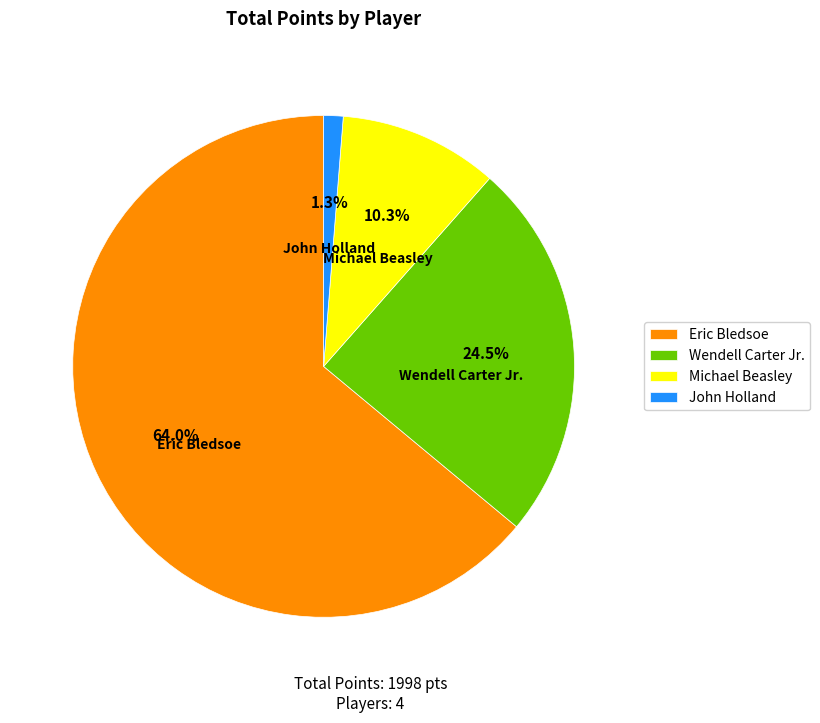

Which category has the smallest portion of the pie?

John Holland